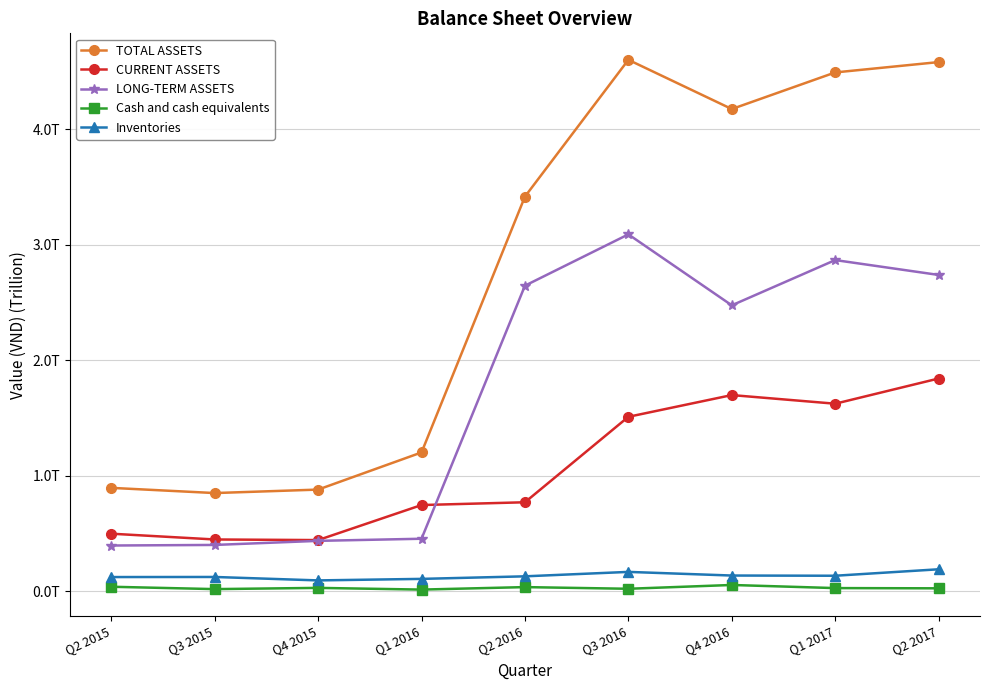

Reading left to right, what are all the values shown in this chart?

TOTAL ASSETS: Q2 2015=896073427989	Q3 2015=851104347973	Q4 2015=881120759464	Q1 2016=1202873967005	Q2 2016=3417973188945	Q3 2016=4602186394636	Q4 2016=4175979795825	Q1 2017=4493024509318	Q2 2017=4582561408956
CURRENT ASSETS: Q2 2015=499199786516	Q3 2015=449200558941	Q4 2015=443909504836	Q1 2016=747334847158	Q2 2016=771354759876	Q3 2016=1511291569611	Q4 2016=1699466454536	Q1 2017=1624686160091	Q2 2017=1842966539384
LONG-TERM ASSETS: Q2 2015=396873641473	Q3 2015=401903789032	Q4 2015=437211254628	Q1 2016=455539119847	Q2 2016=2646618429069	Q3 2016=3090894825025	Q4 2016=2476513341289	Q1 2017=2868338349227	Q2 2017=2739594869572
Cash and cash equivalents: Q2 2015=39826737527	Q3 2015=19421387157	Q4 2015=30022542045	Q1 2016=15291606024	Q2 2016=36810261325	Q3 2016=22356699649	Q4 2016=55240596891	Q1 2017=28276138594	Q2 2017=26280156448
Inventories: Q2 2015=123791552592	Q3 2015=124573894896	Q4 2015=94776996596	Q1 2016=107955236705	Q2 2016=130100110803	Q3 2016=168436193629	Q4 2016=136981652704	Q1 2017=135178040669	Q2 2017=191096539138